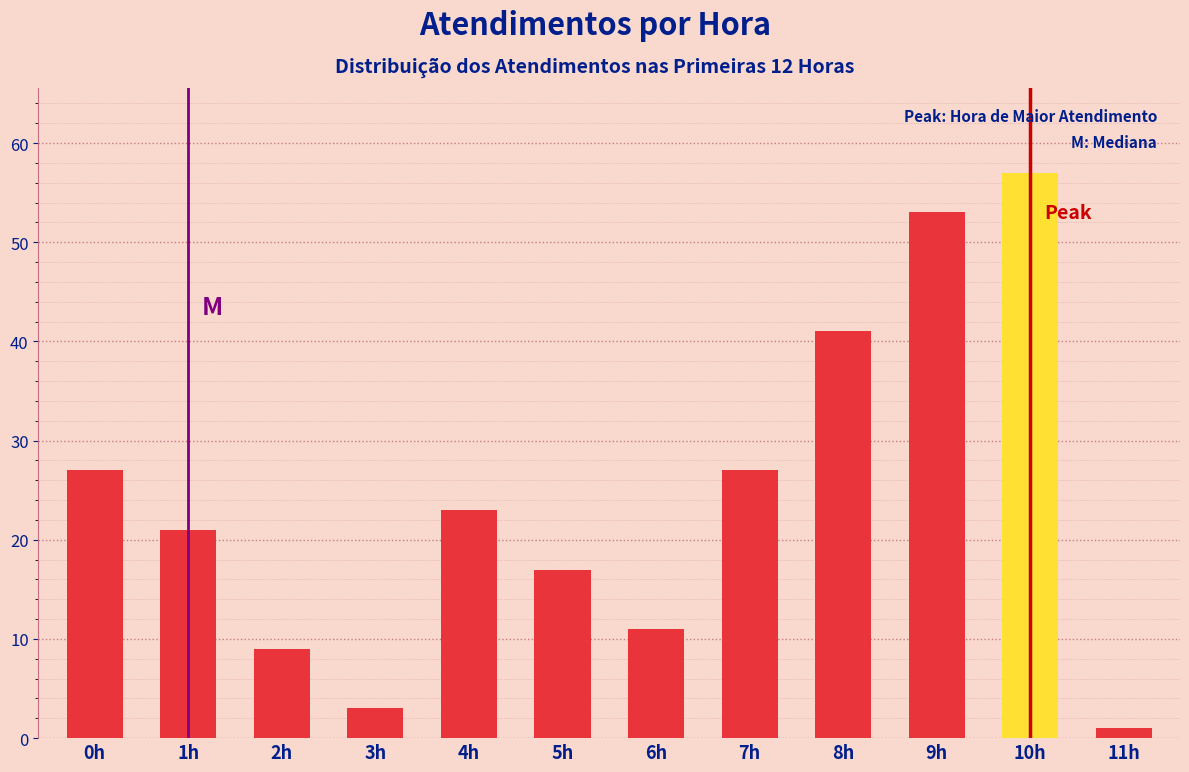

Reading right to left, what are all the values shown in this chart?

1	57	53	41	27	11	17	23	3	9	21	27